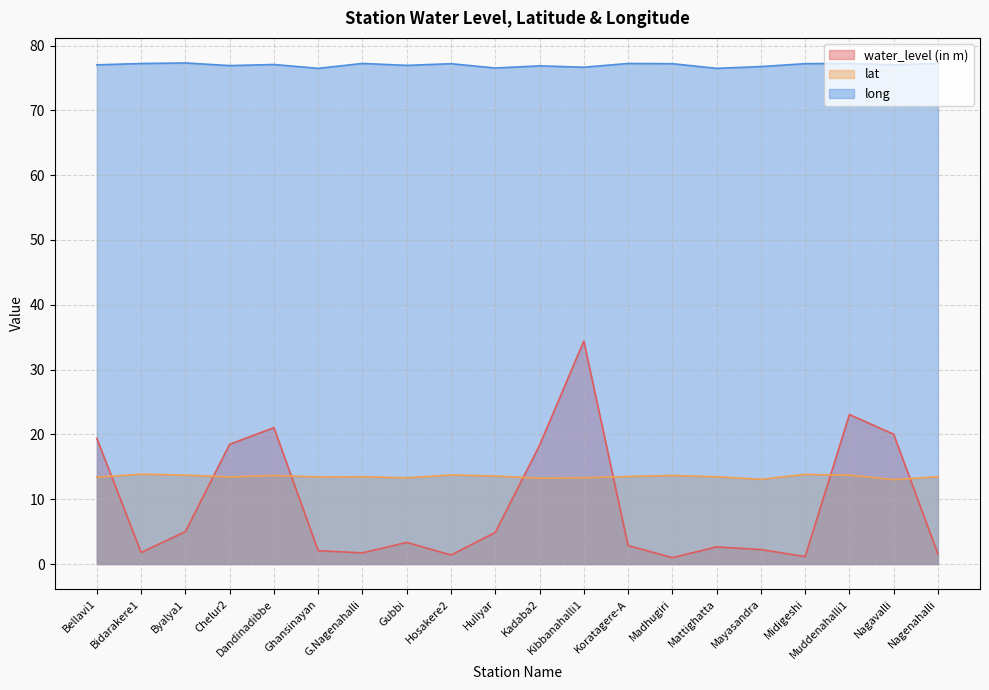

What is the sum of the lat values at Gubbi and Madhugiri?

27.0